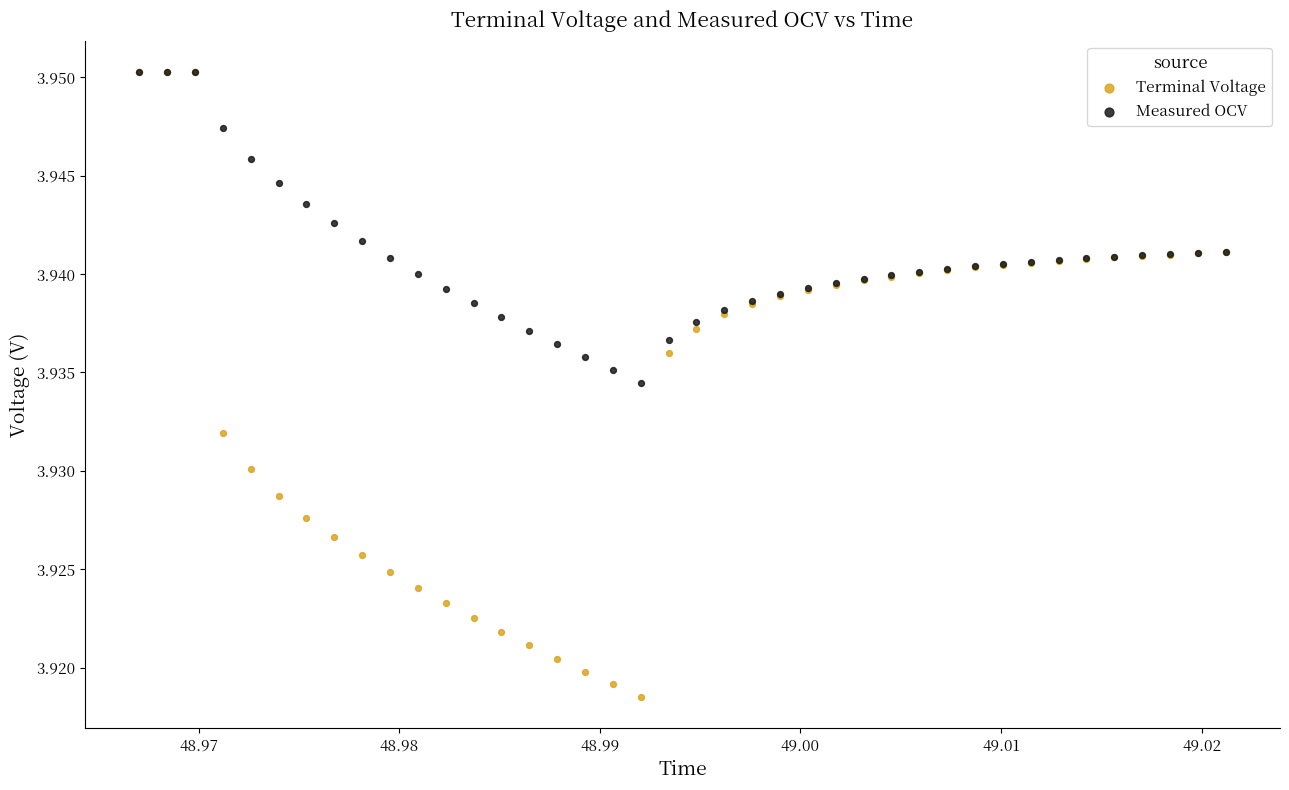

What are all the series names shown in the legend?

Terminal Voltage, Measured OCV